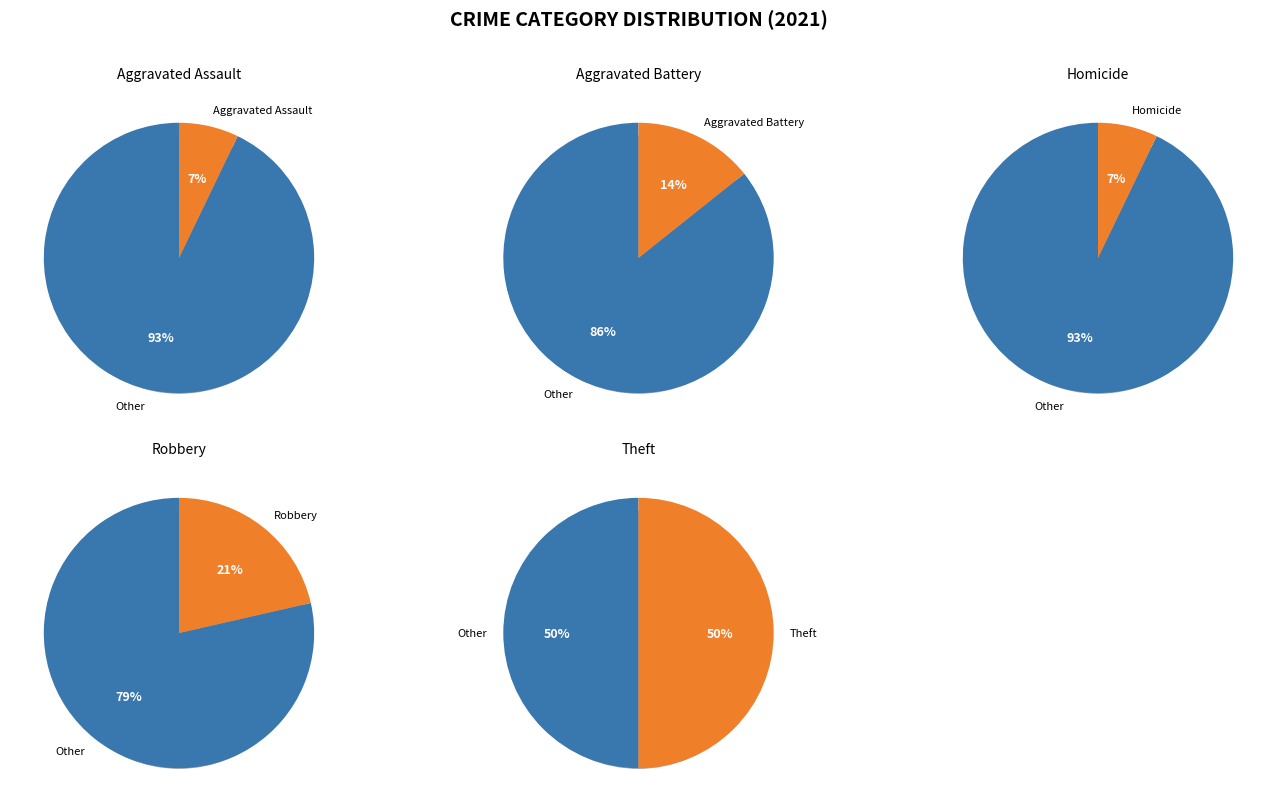

Is it true that Robbery is 21% of the pie?

True